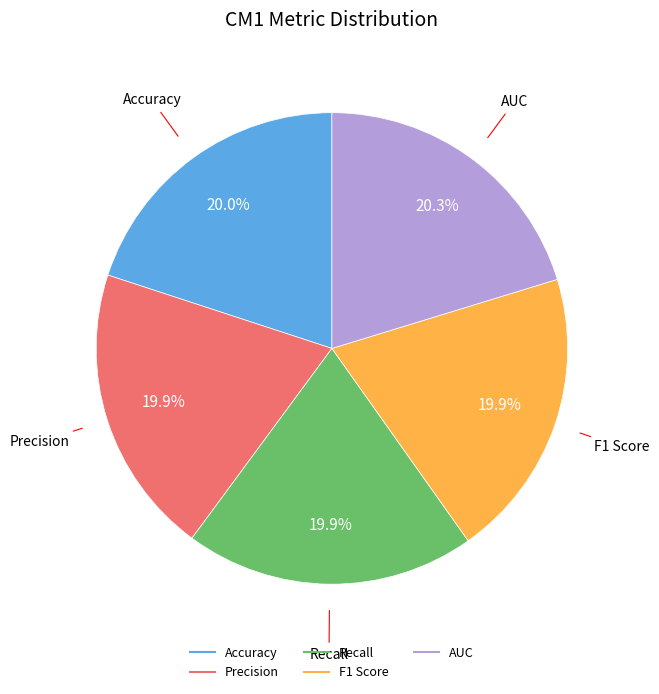

True or false: F1 Score accounts for 5% of the total.

False